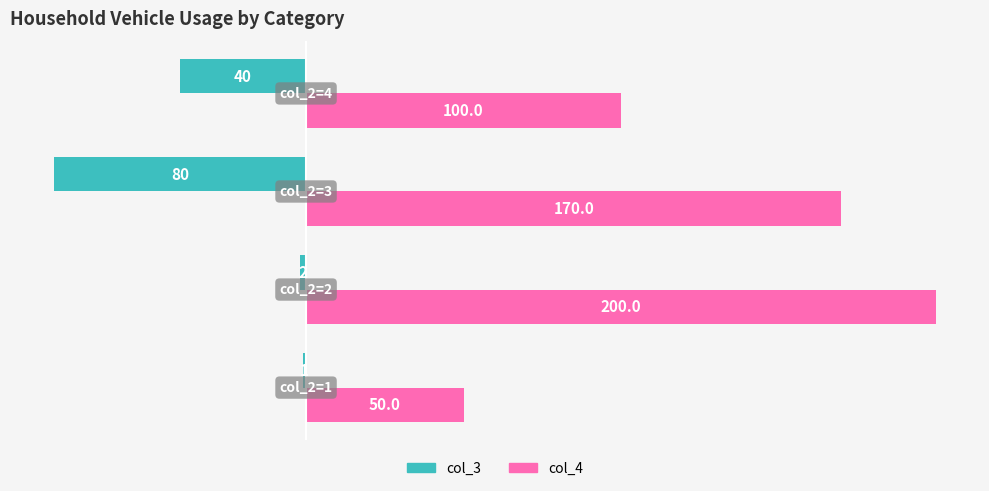

What are all the series names shown in the legend?

col_3, col_4